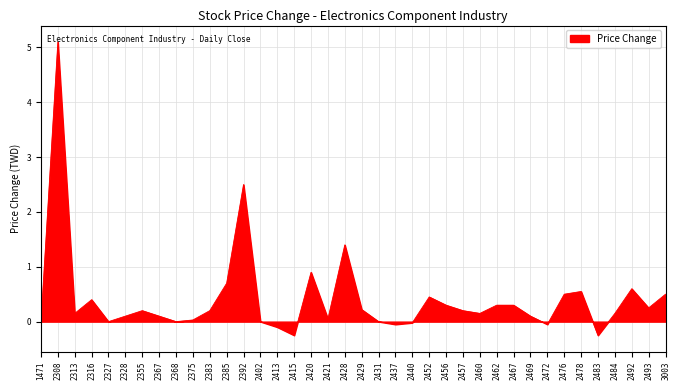

Between 2428 and 2460, which is larger?

2428